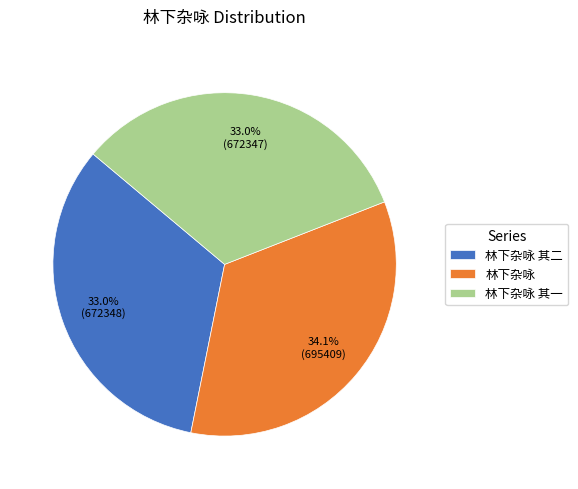

Is it true that 林下杂咏 其一 is 33% of the pie?

True